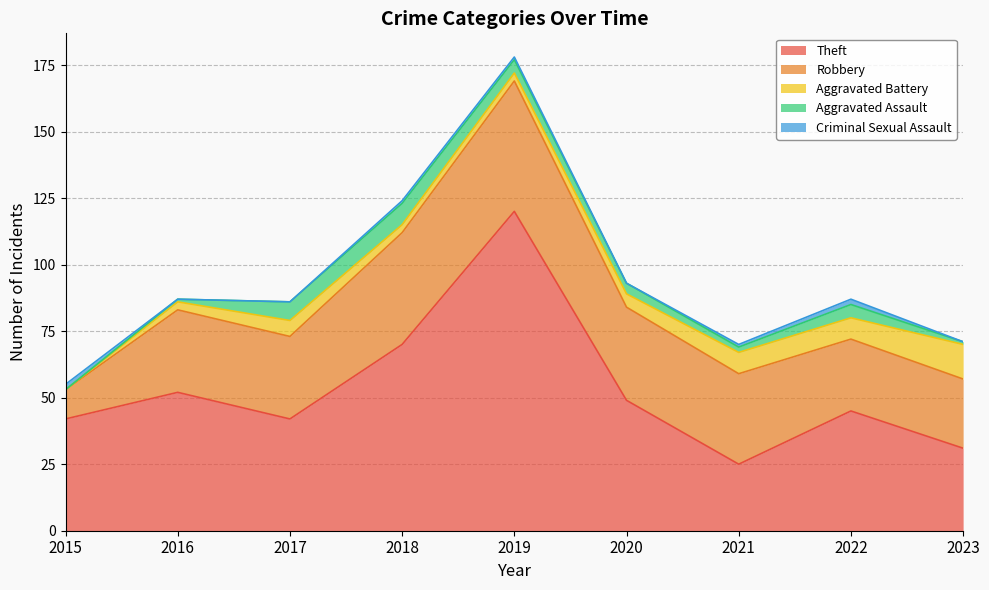

Which series has the widest spread of values?

Theft